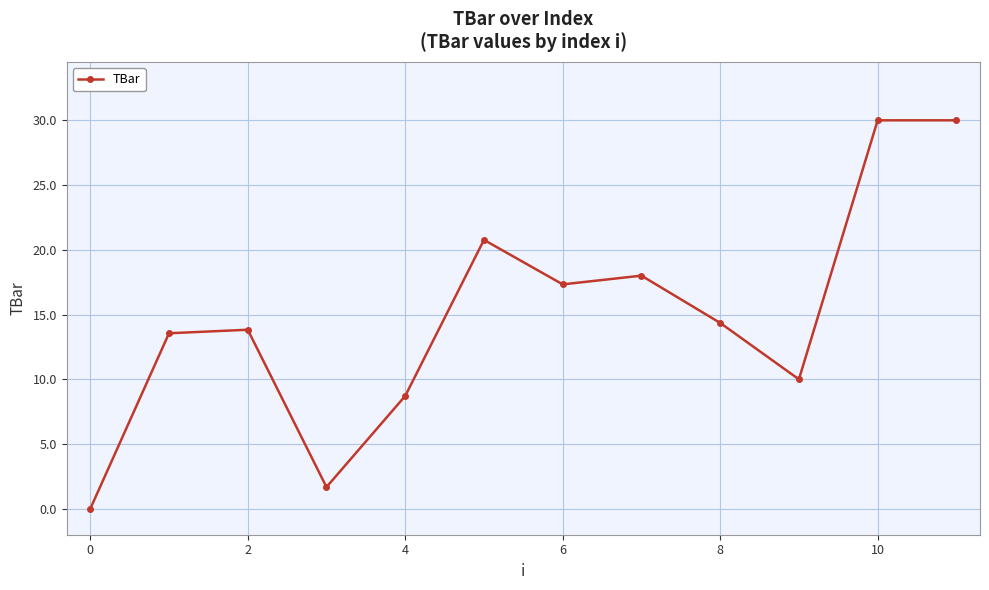

What is the sum of all values?

178.2